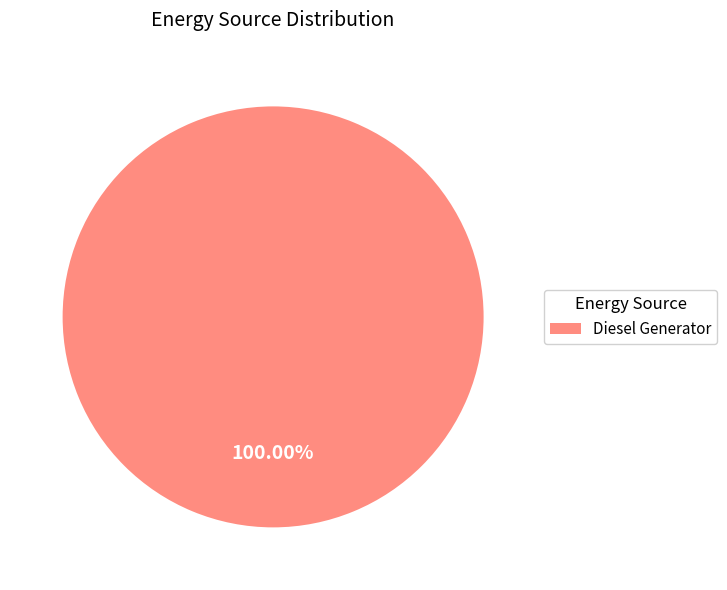

Rank the categories by value from highest to lowest.

Diesel Generator